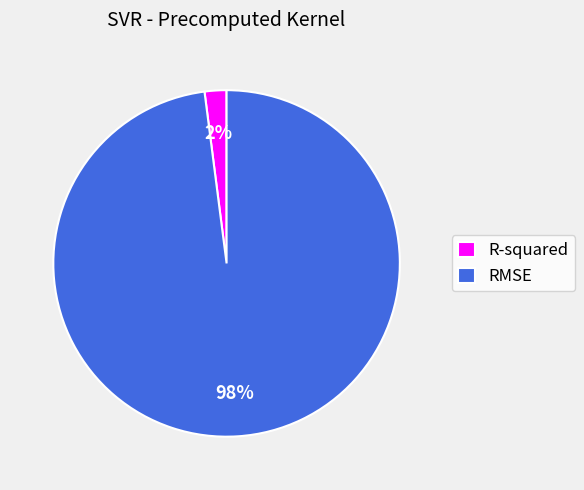

To the nearest percent, what portion does RMSE represent?

98%